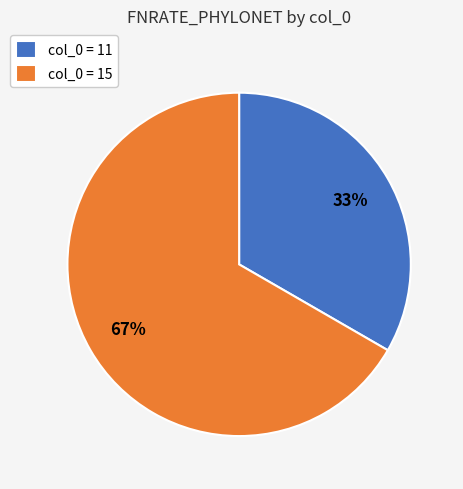

Count the number of slices in the pie.

2